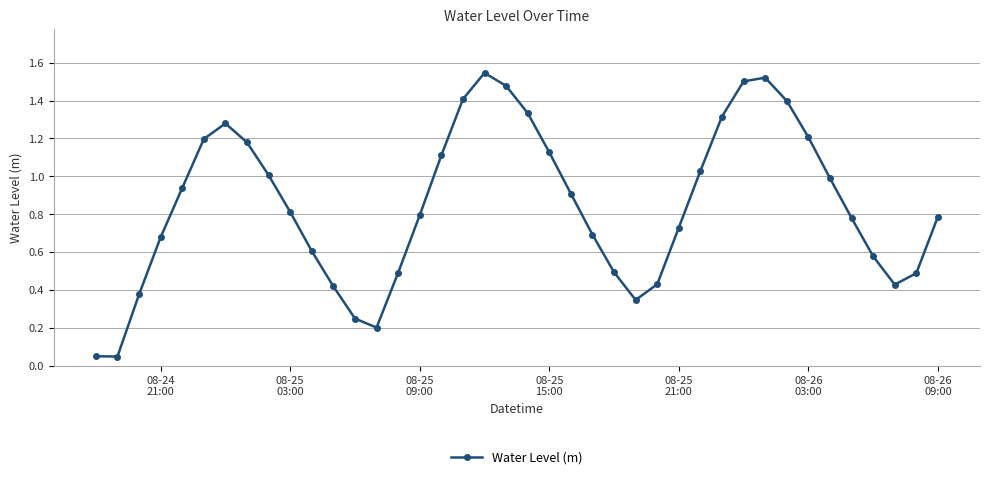

How many points are higher than both their immediate neighbors (excluding endpoints)?

3